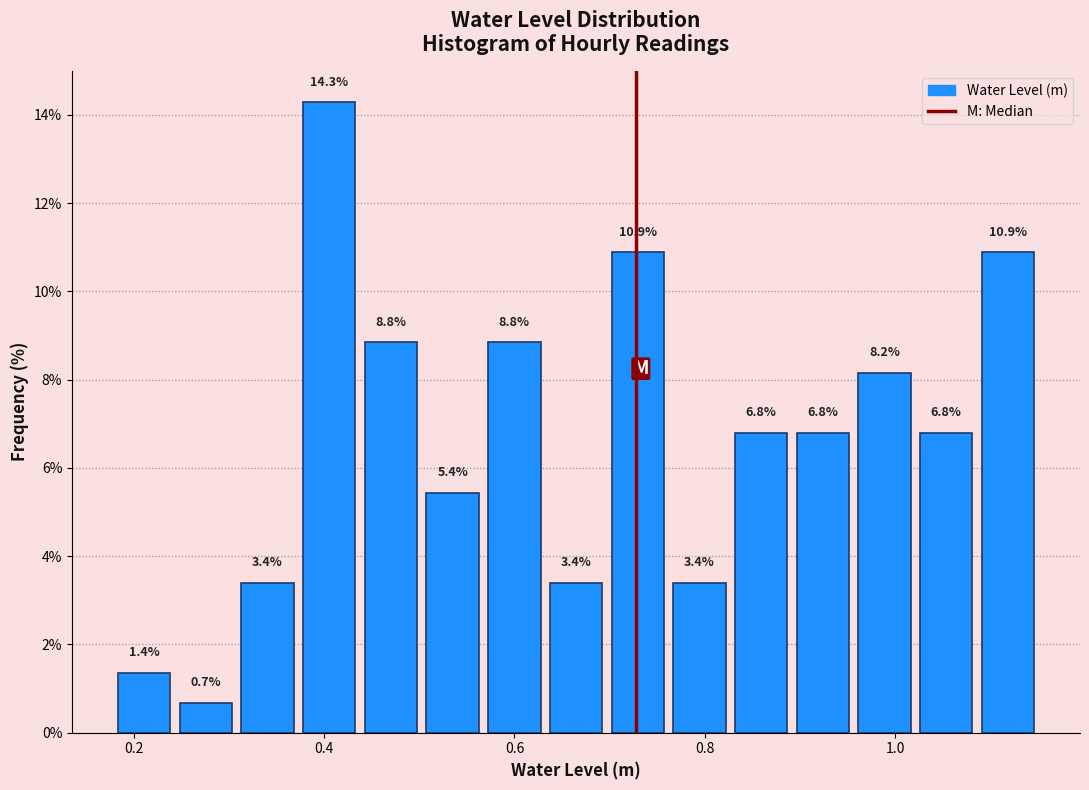

Read against the x-axis, roughly where is the centre of the tallest bar?

0.40